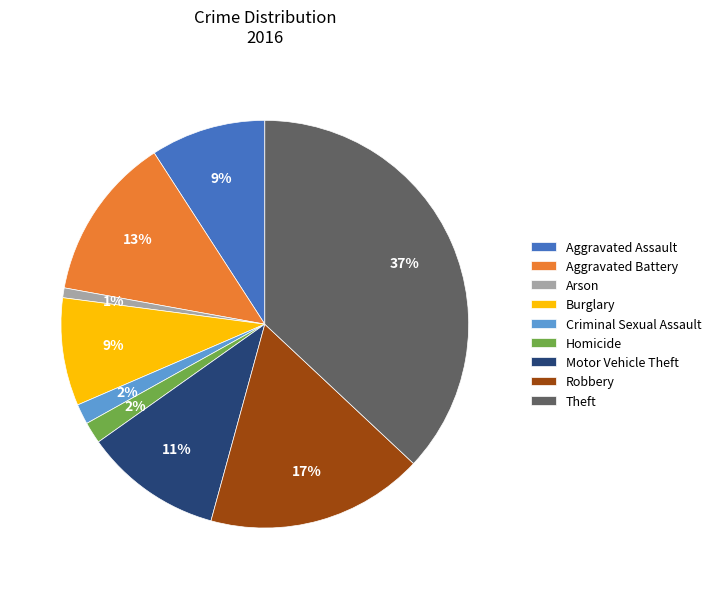

Which slice is the smallest?

Arson